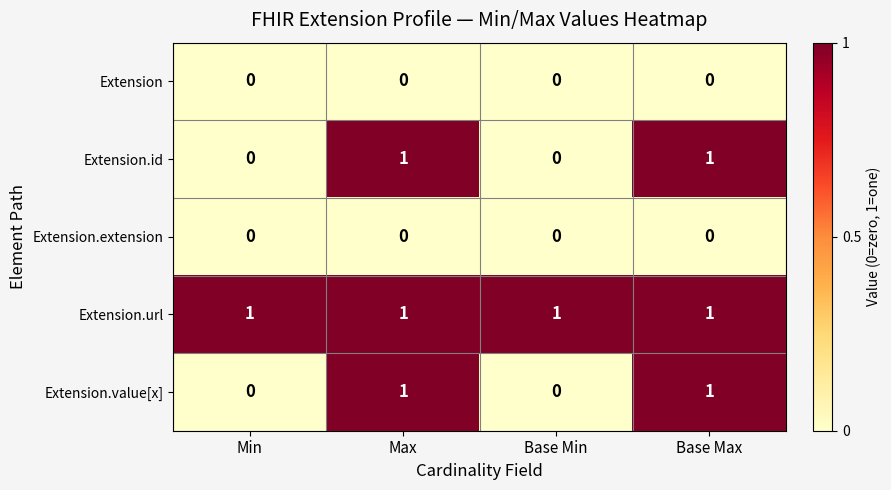

The value of Extension at Base Min is 0. True or false?

True